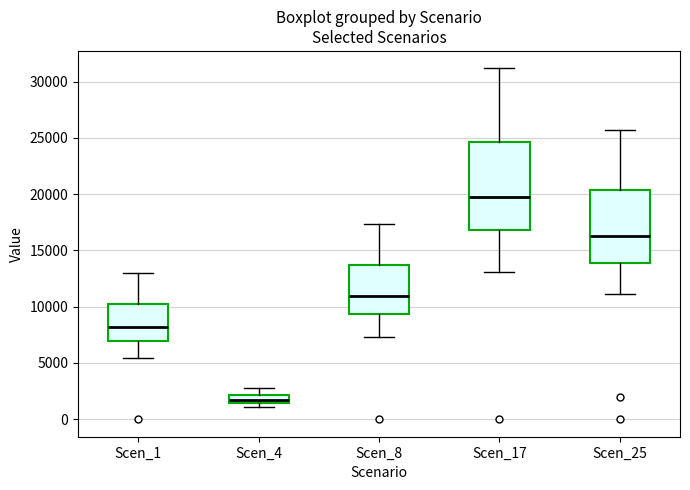

Which box is the tallest, from its lower edge to its upper edge?

Scen_17